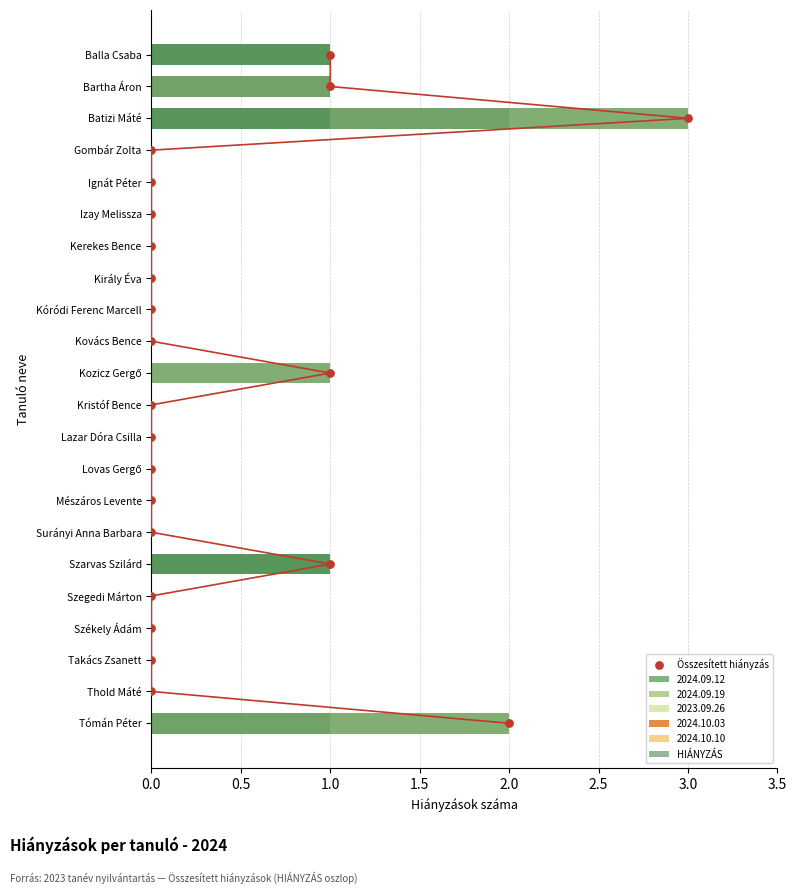

Which series contains the lowest Y value?

HIÁNYZÁS